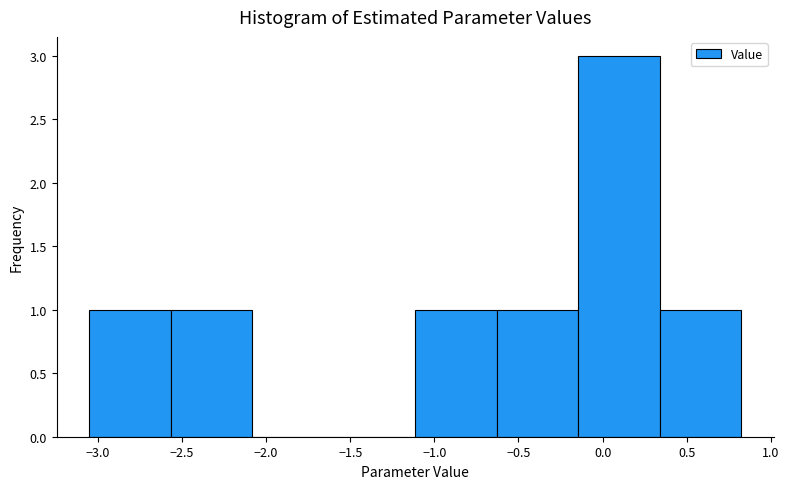

Which range on the x-axis has the tallest bar?

-0.15 to 0.35